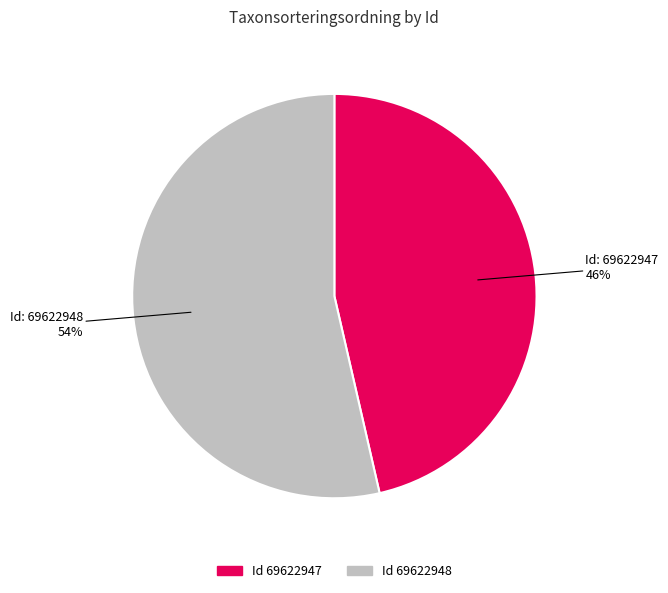

Does any single category account for the majority?

Yes